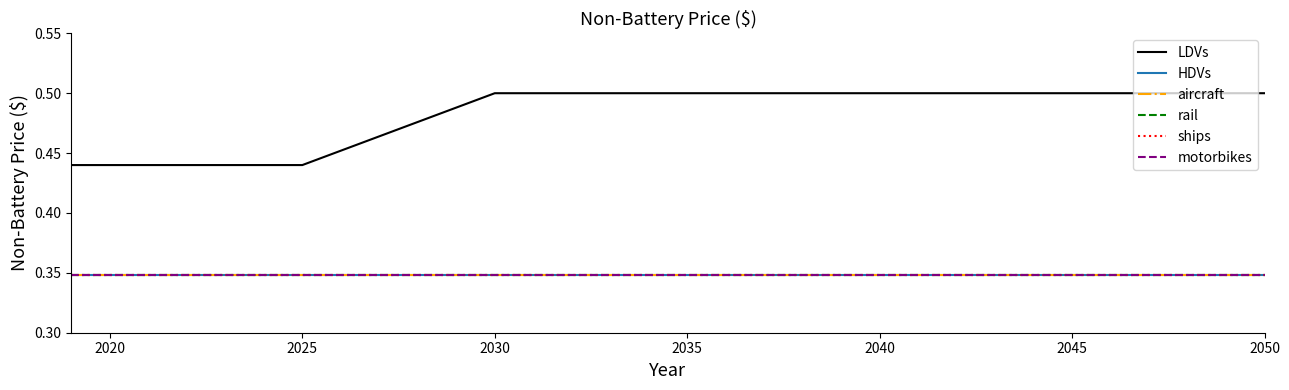

True or false: rail has more than 0 points higher than both neighbors.

False